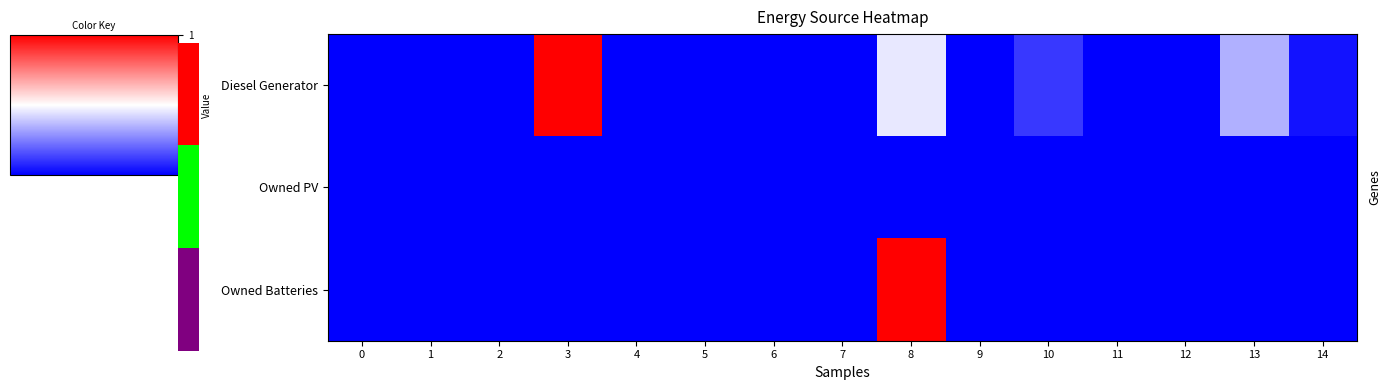

What is the greatest value displayed?

1.0